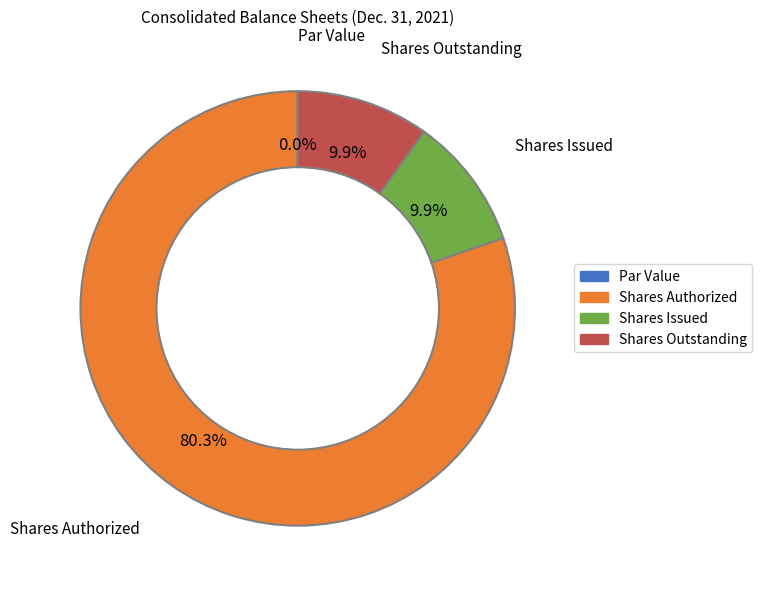

Rank the categories by value from highest to lowest.

Common stock, shares authorized, Common stock, shares issued, Common stock, shares outstanding, Common stock, par value